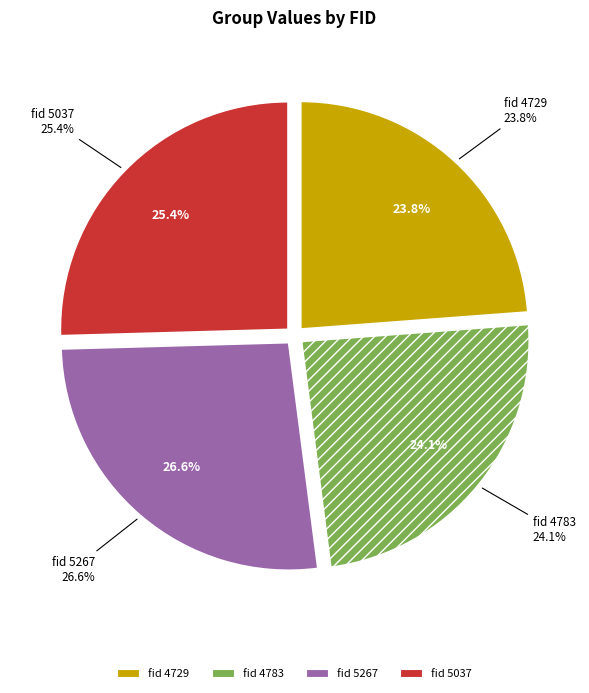

What percentage do 5267 and 5037 together represent?

52.0%